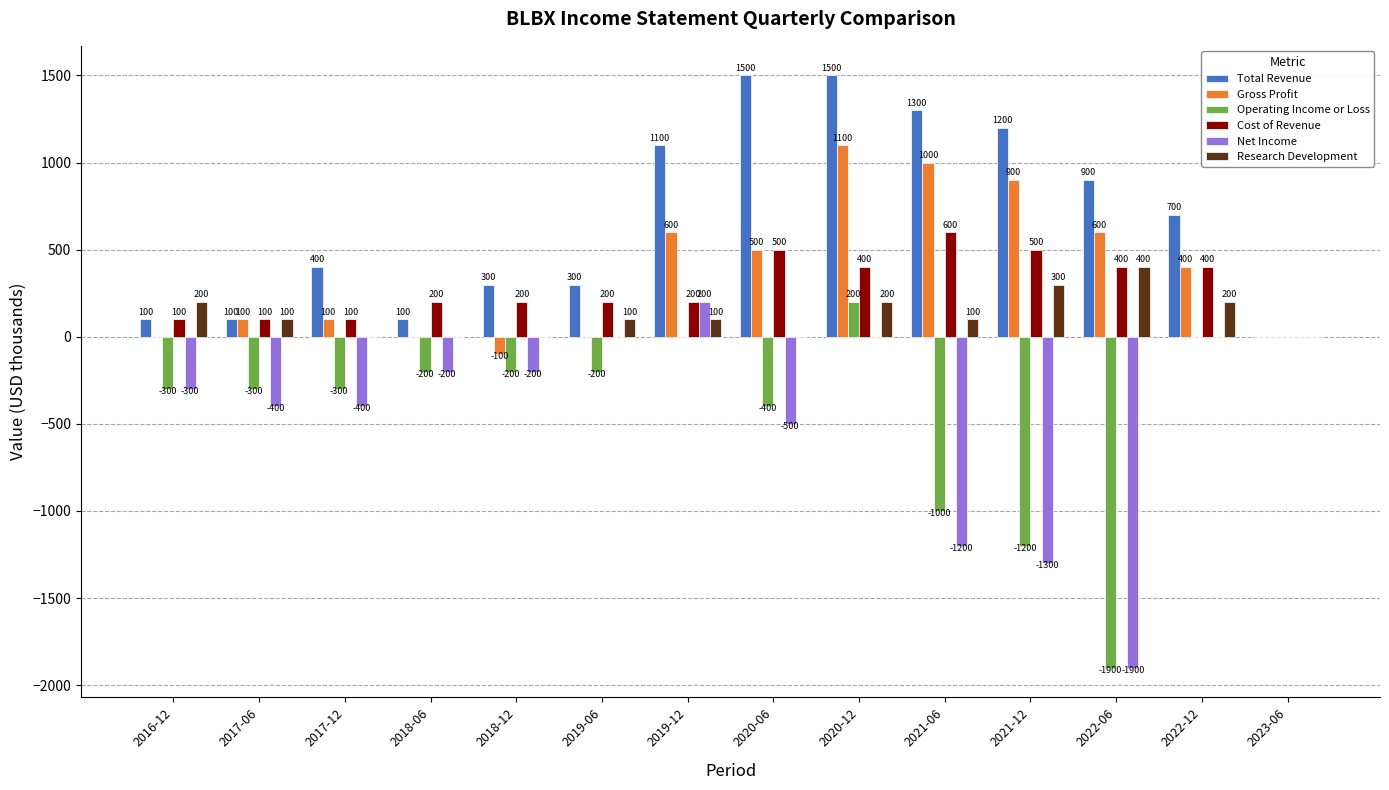

At which category is the sum across all series the highest?

2020-12